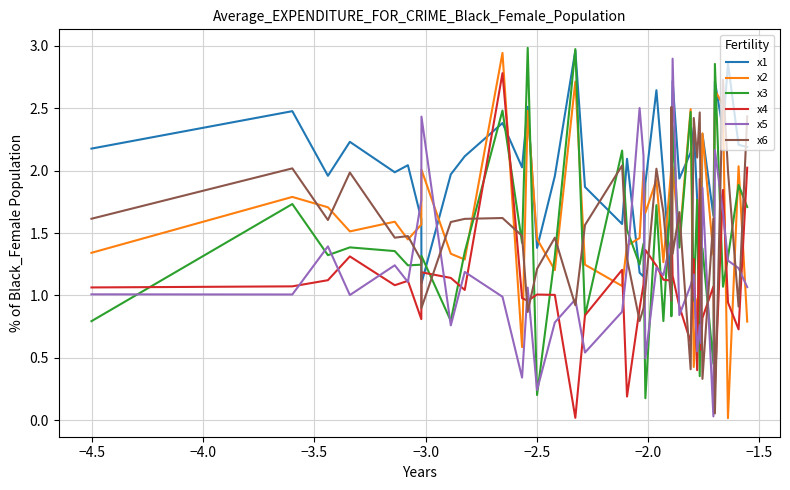

Which series has the largest total across all categories?

x1